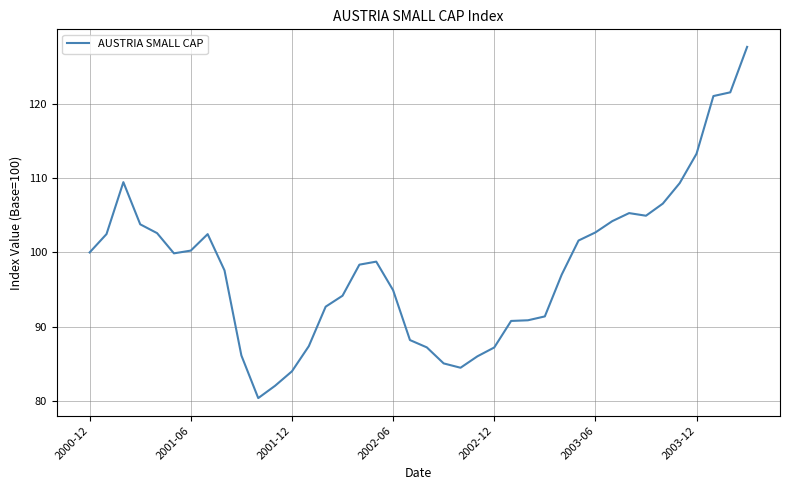

What is the difference between the maximum and minimum values?

47.2